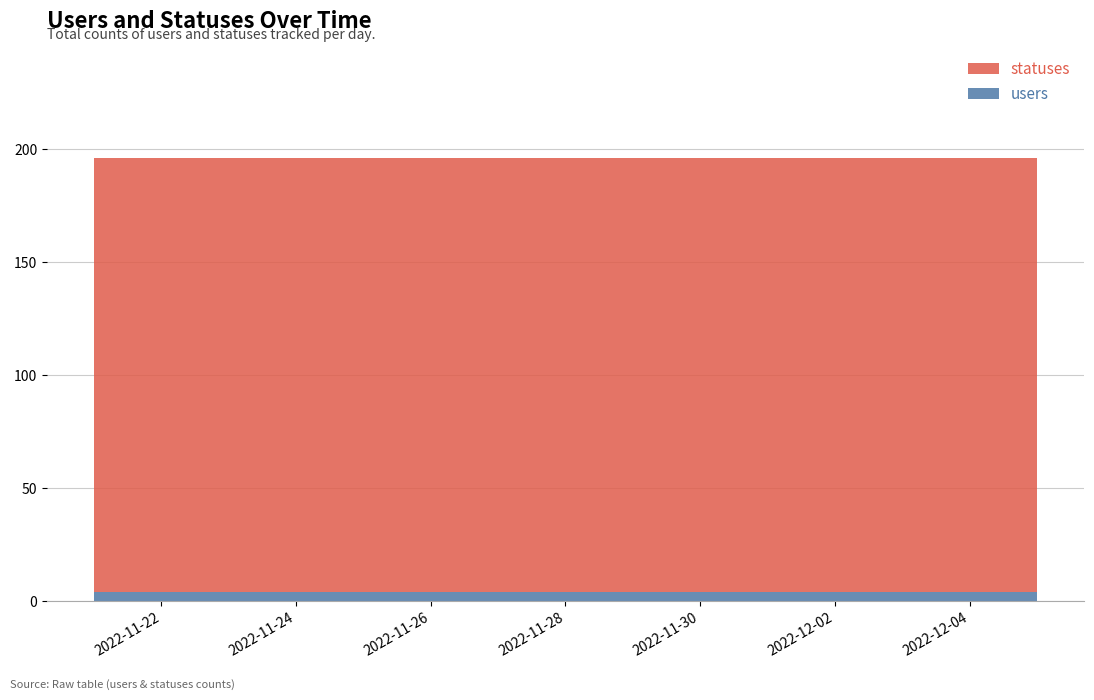

Reading right to left, extract all data points from this chart.

users: 4	4	4	4	4	4	4	4	4	4	4	4	4	4	4
statuses: 192	192	192	192	192	192	192	192	192	192	192	192	192	192	192